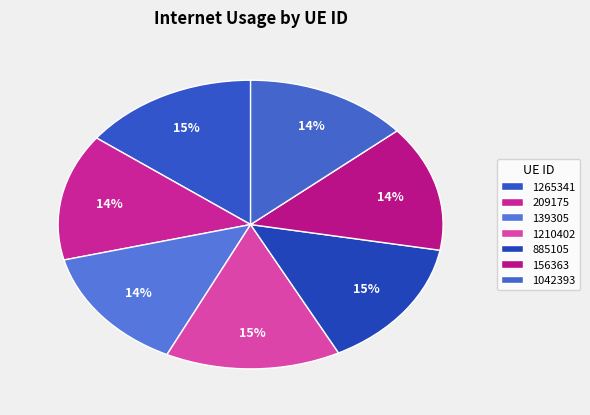

How many segments does this pie chart have?

7